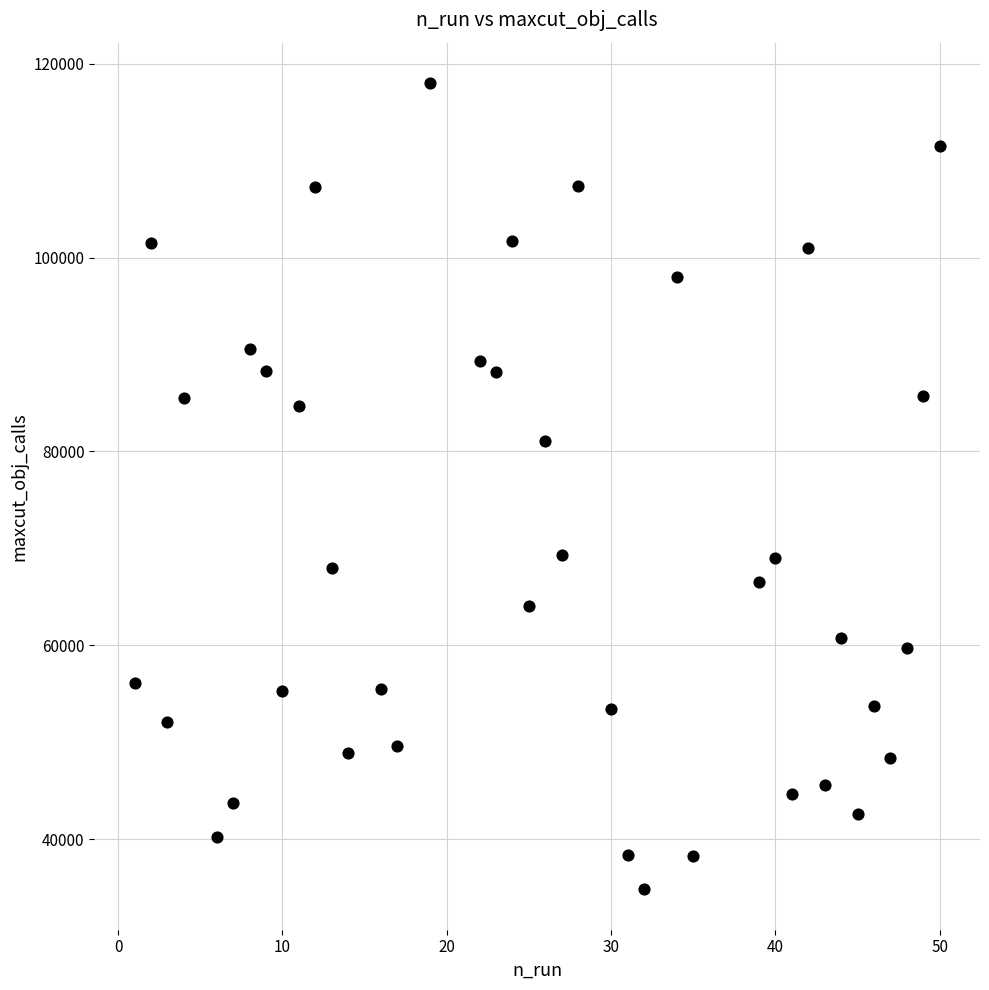

What Y value in the scatter plot is closest to 76412?

81041